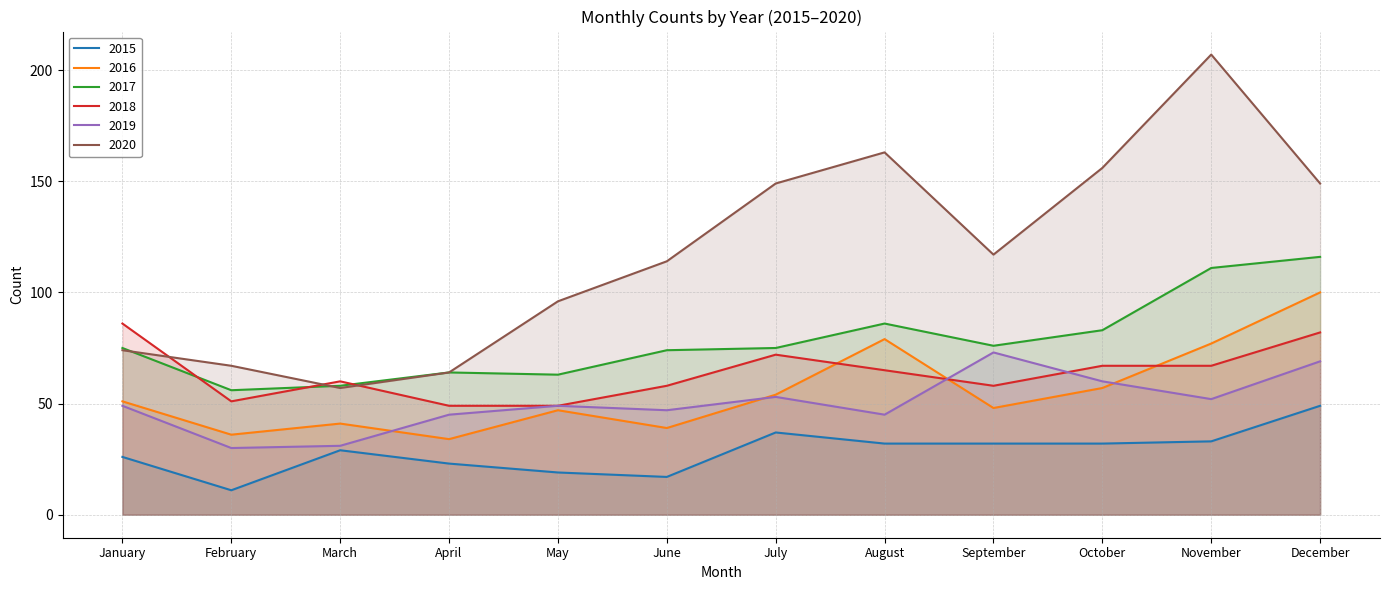

List the labels in order of 2020 value, largest first.

November, August, October, July, December, September, June, May, January, February, April, March